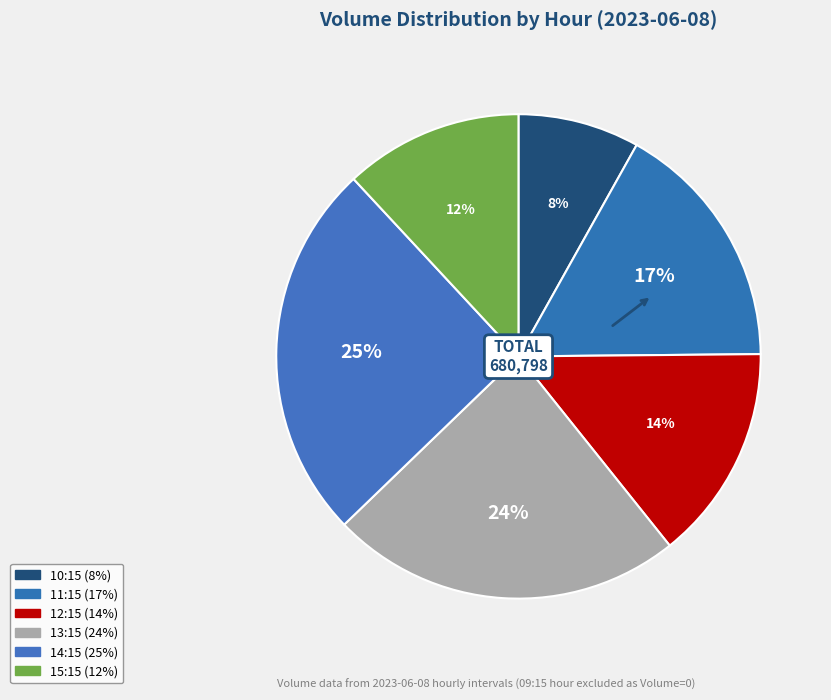

Count the number of slices in the pie.

6